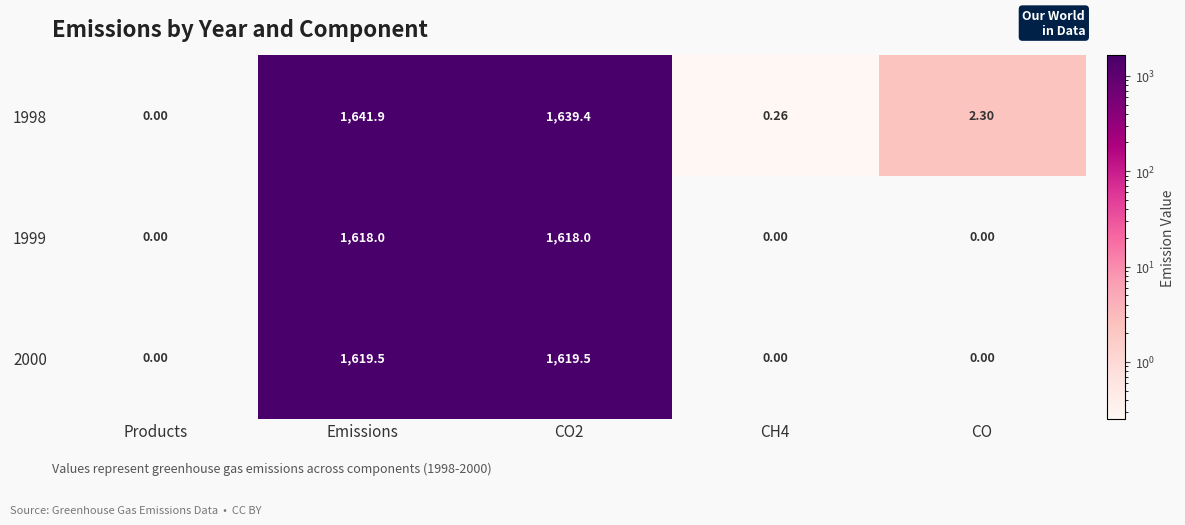

Which category has the highest value in the 1998 series?

Emissions